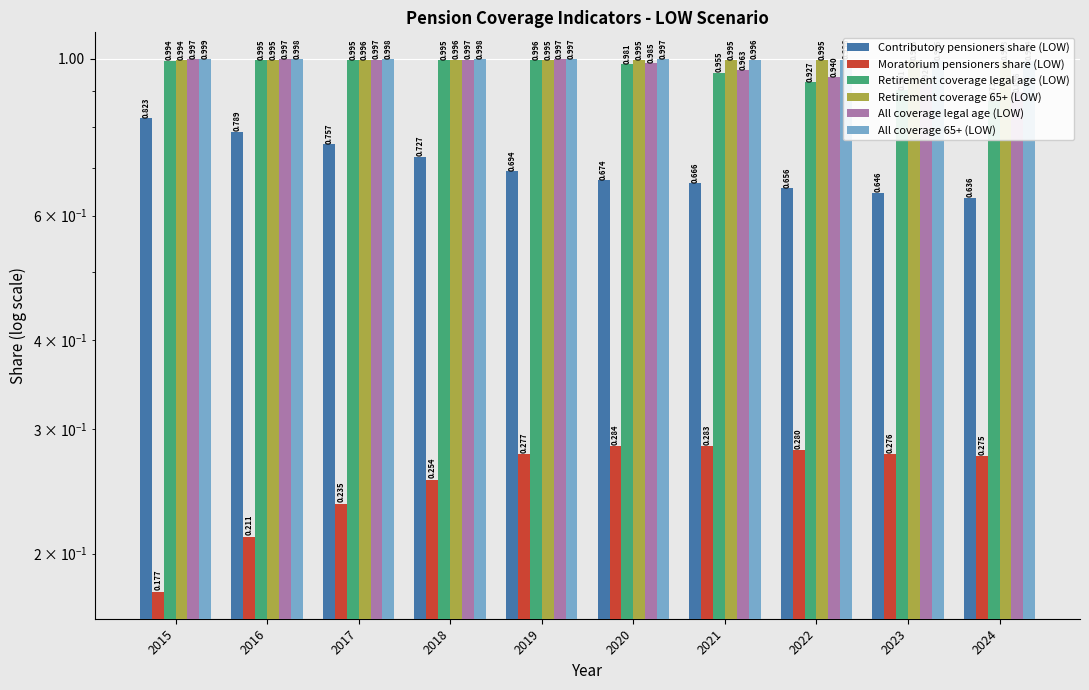

True or false: All coverage 65+ (LOW) has a value of 1.0 at 2019.

True